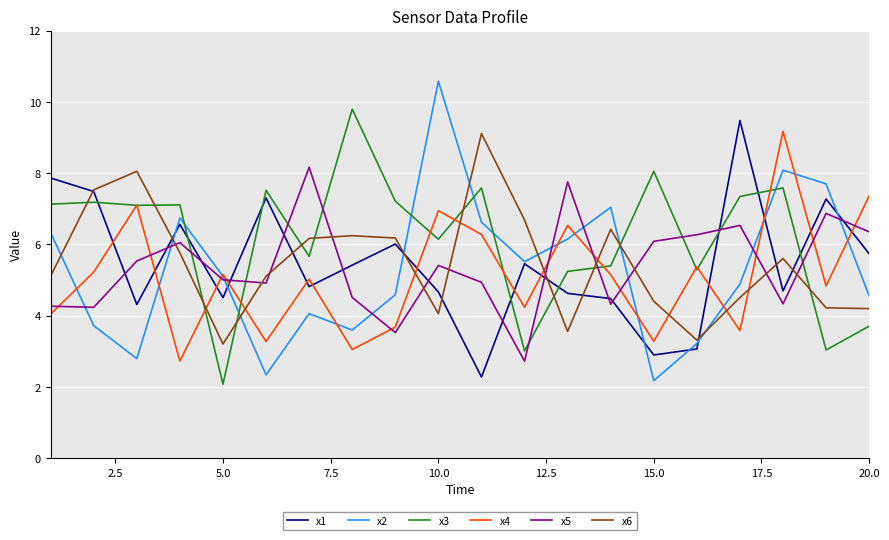

True or false: x4 and x5 intersect in this chart.

True